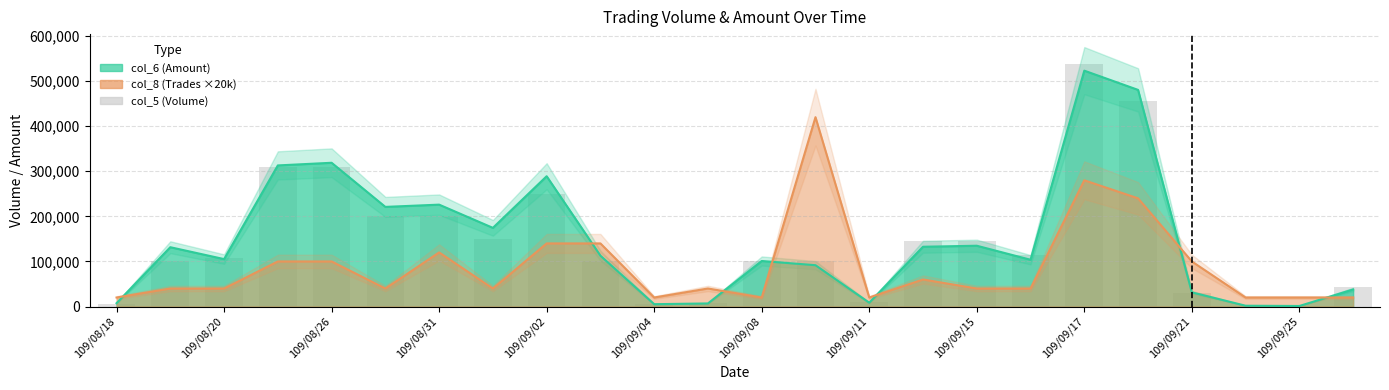

List the labels in order of col_5 (Volume) value, smallest first.

109/09/22, 109/09/25, 109/08/18, 109/09/04, 109/09/07, 109/09/11, 109/09/21, 109/10/15, 109/09/03, 109/09/08, 109/08/19, 109/09/09, 109/08/20, 109/09/16, 109/09/14, 109/09/15, 109/09/01, 109/08/28, 109/08/31, 109/09/02, 109/08/25, 109/08/26, 109/09/18, 109/09/17